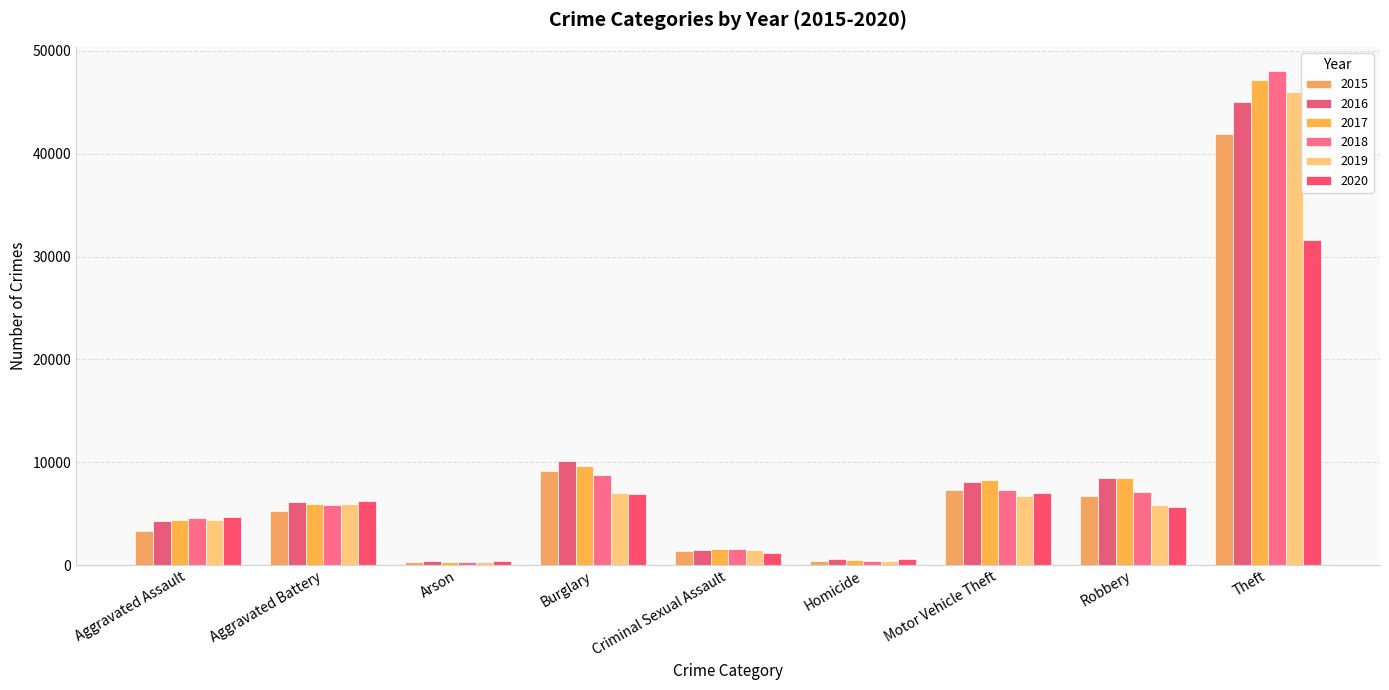

Which series has the largest total across all categories?

2017